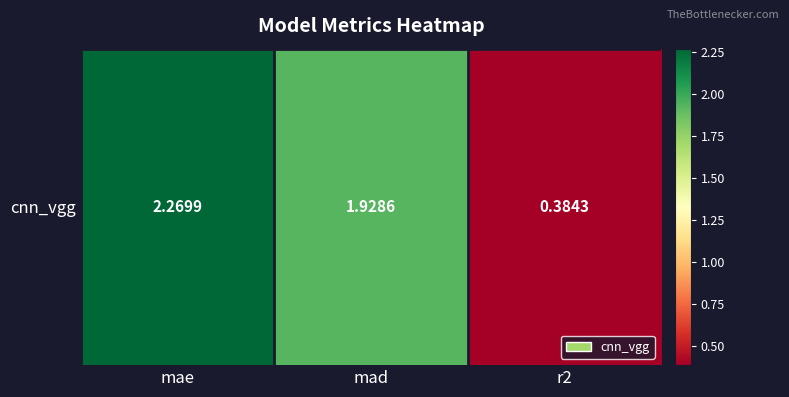

What is the difference between the values at mae and mad?

0.3